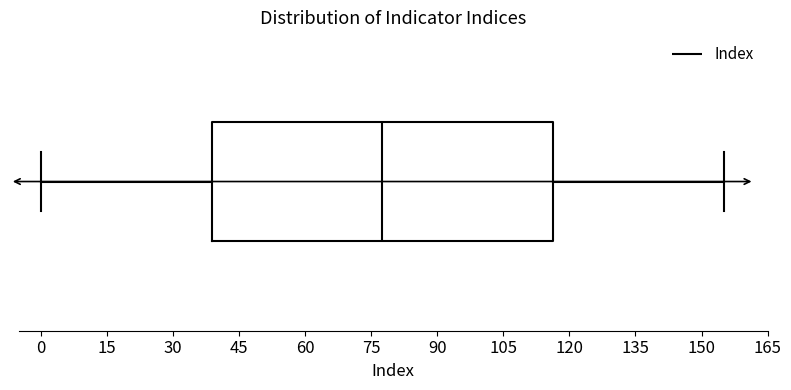

Where is the right edge of the box on the x-axis? The values are not printed on the chart, so give them approximately, as read against the axis.

116